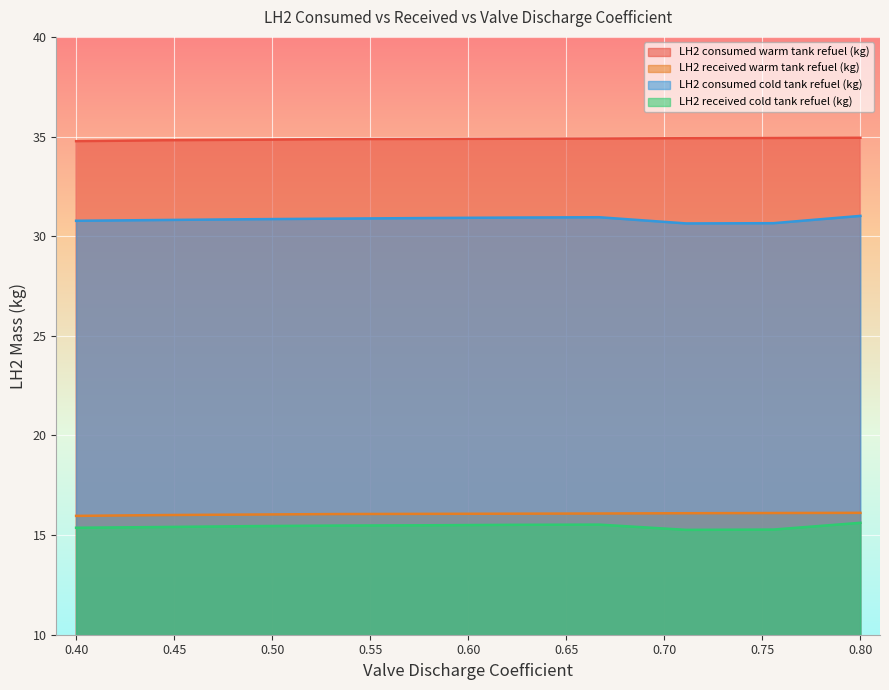

What is the difference between the maximum and minimum values in the LH2 received warm tank refuel (kg) series?

0.2